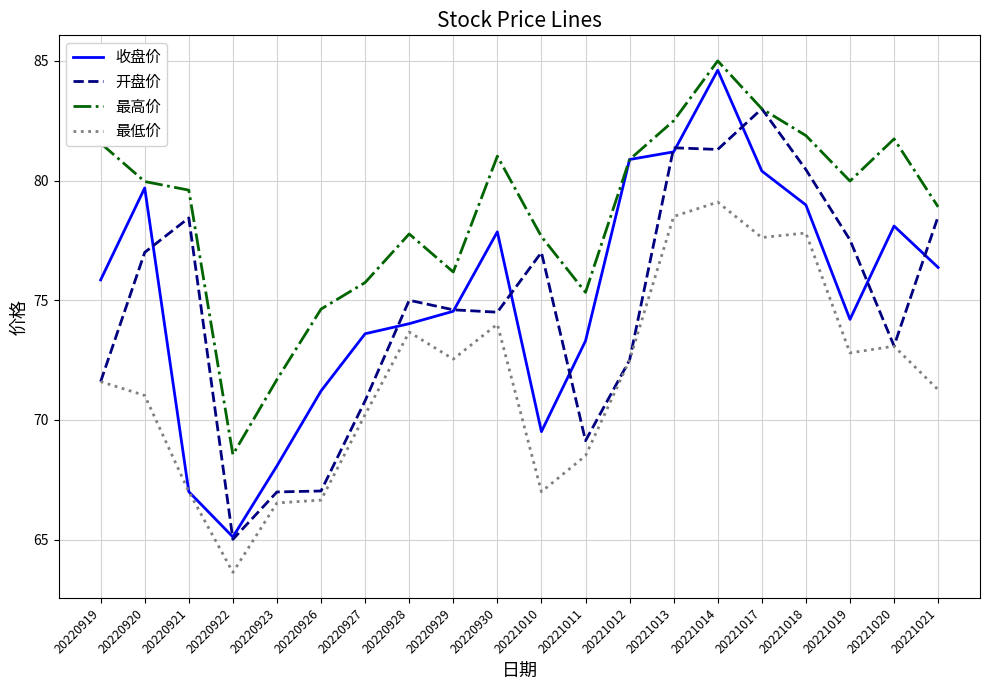

How many interior local valleys does the 最高价 series have?

4